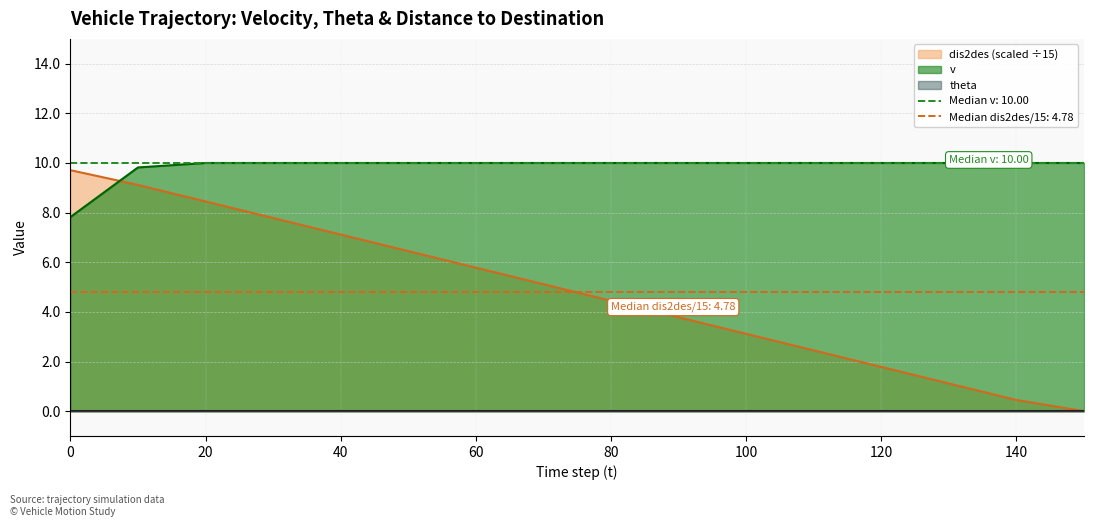

What is the difference between the second highest and second lowest values in the dis2des series?

8.7